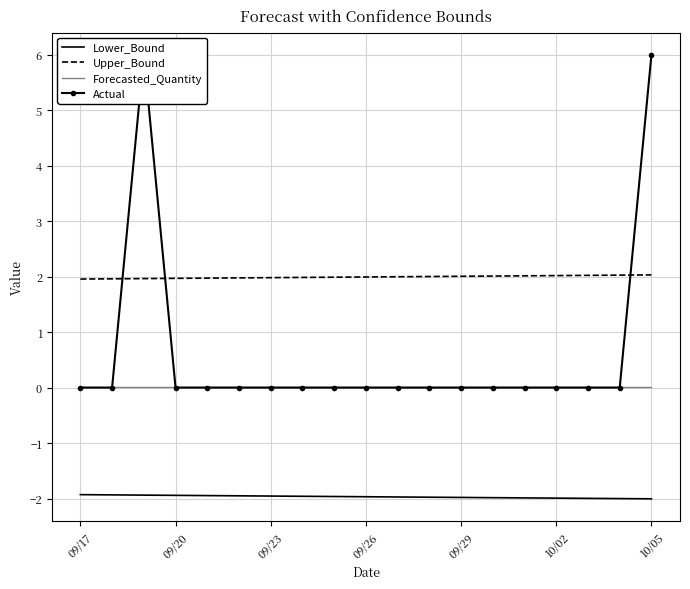

Which series has the largest range (max minus min)?

Actual